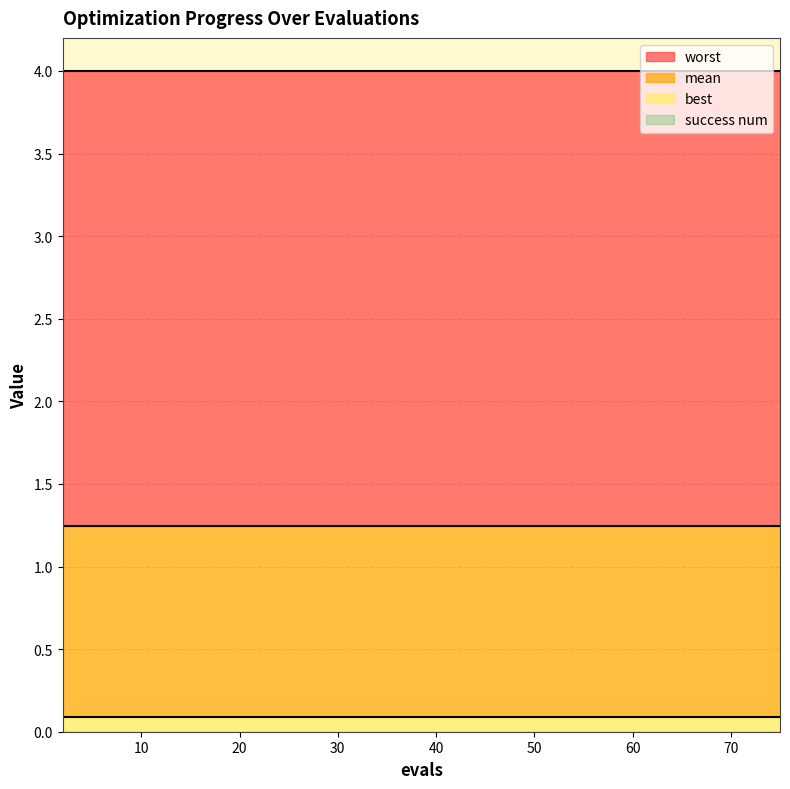

What is the lowest value of the worst series?

4.0